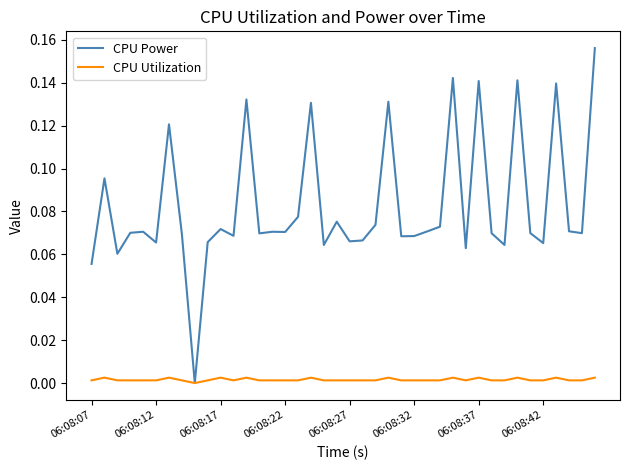

Which series has the largest total across all categories?

CPU Power